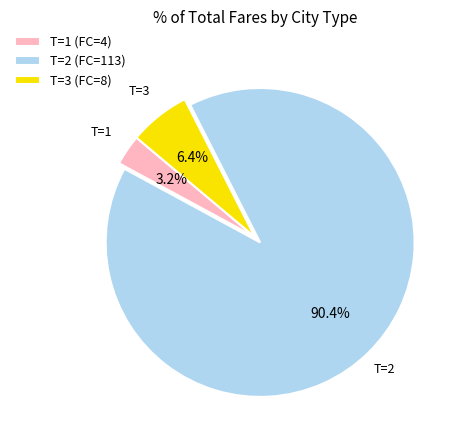

What is the smallest slice in the pie chart?

T=1 (FC=4)